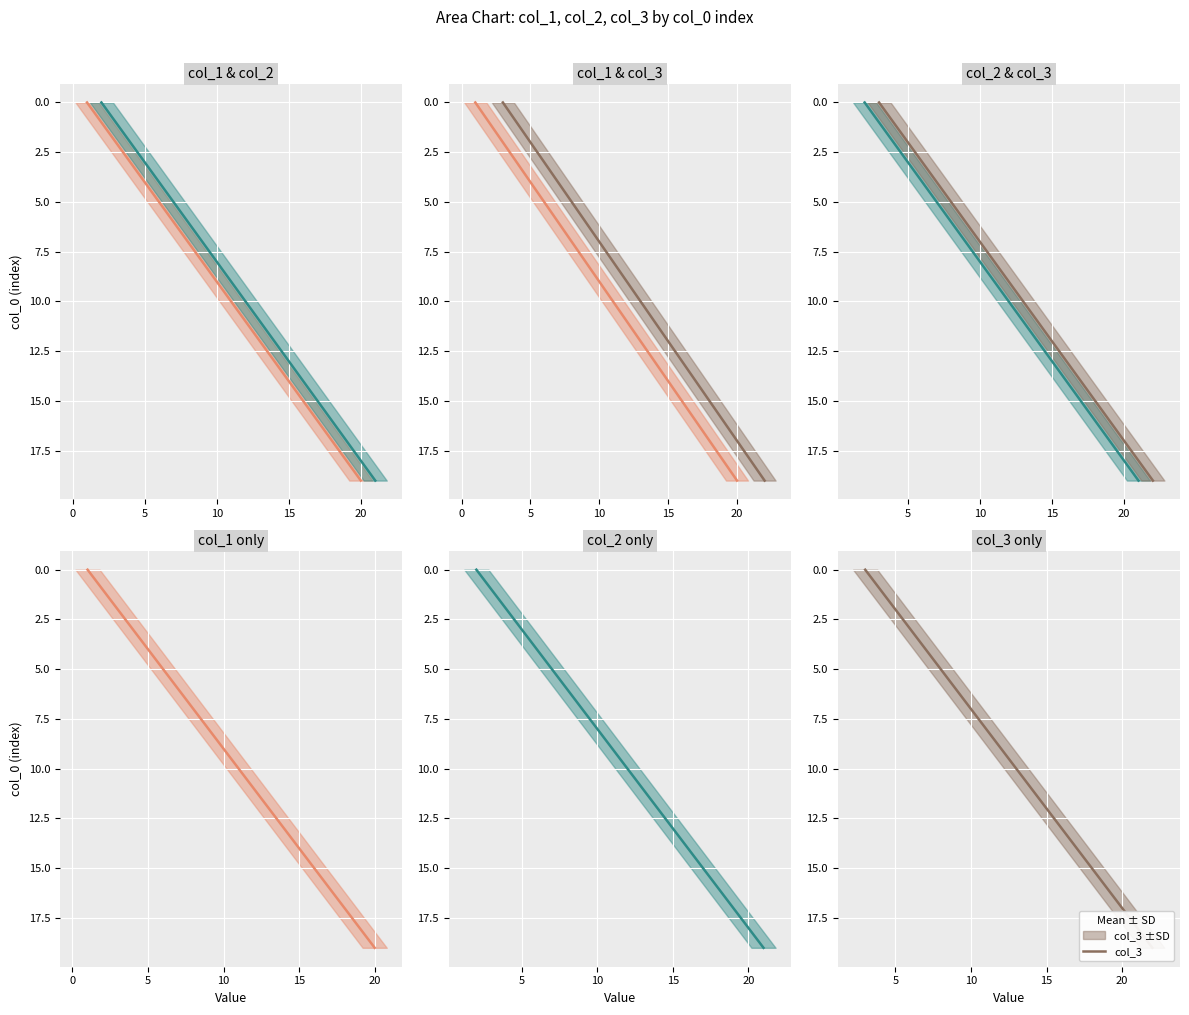

List the series in order of their peak value, lowest first.

col_1, col_2, col_3